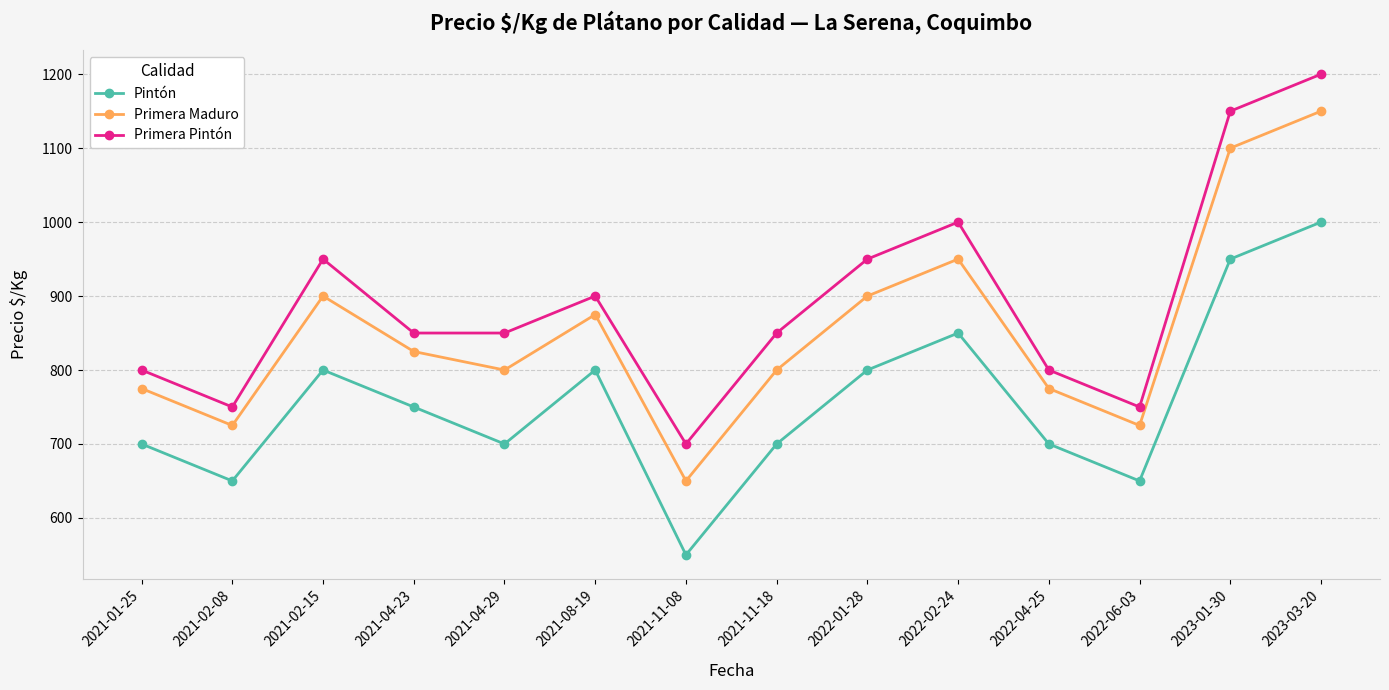

At how many categories does at least one series exceed 836?

9